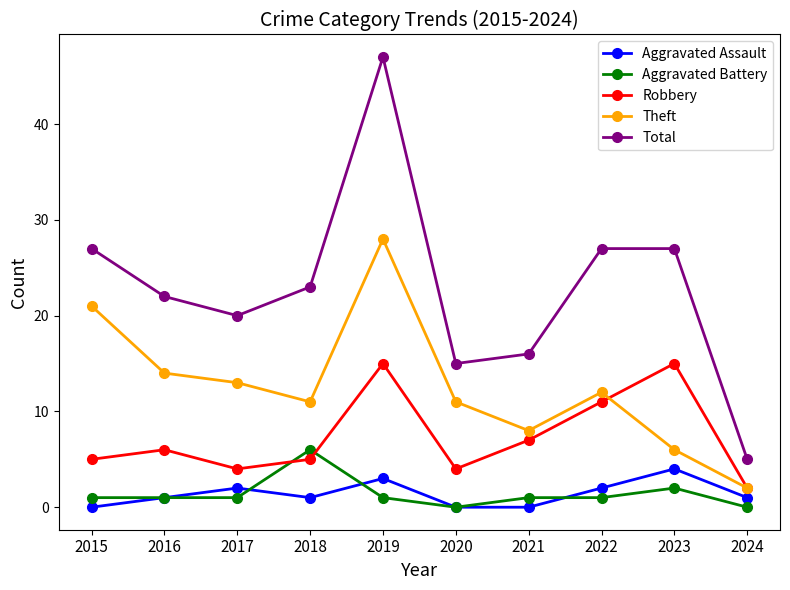

What is the value of the Theft point at the 3rd from the left?

13